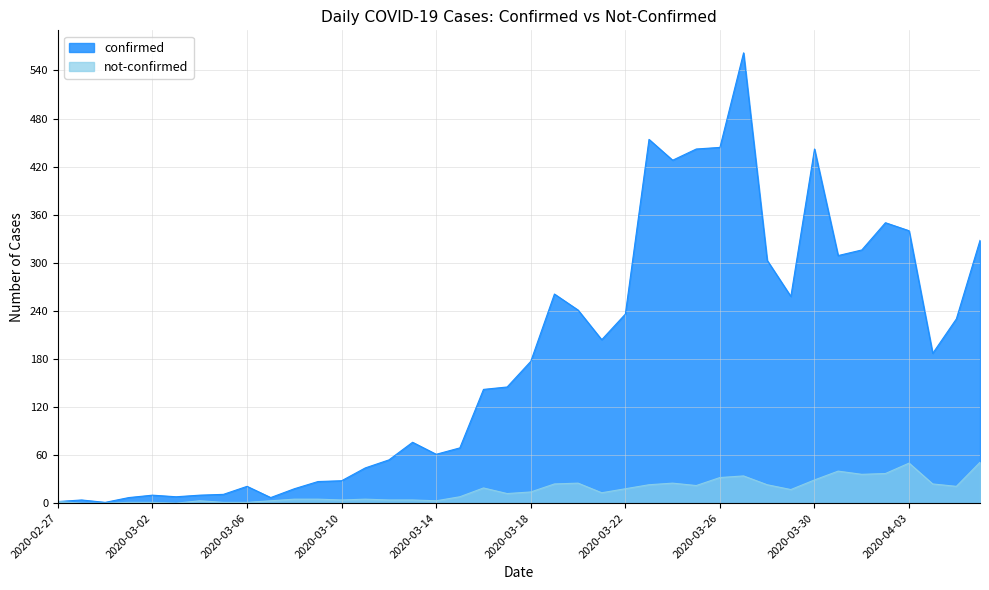

True or false: confirmed and not-confirmed intersect in this chart.

False